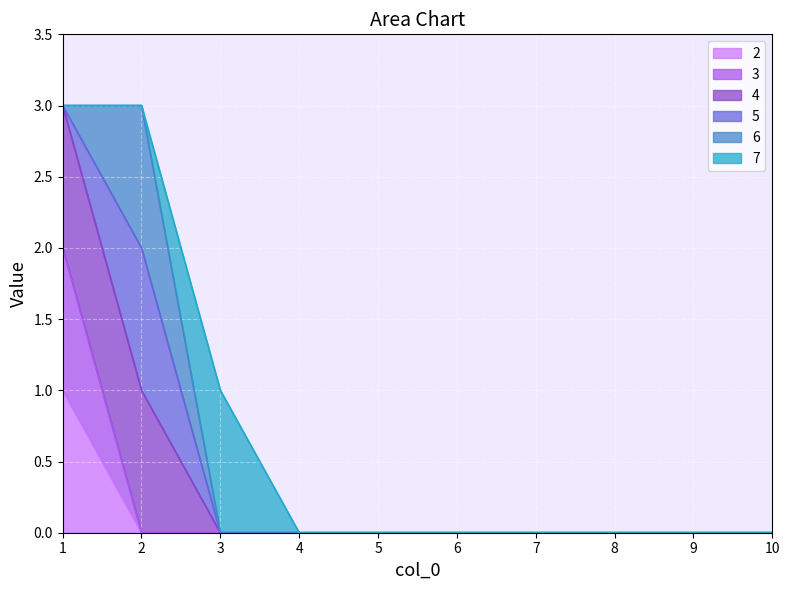

Which series has the largest total across all categories?

4